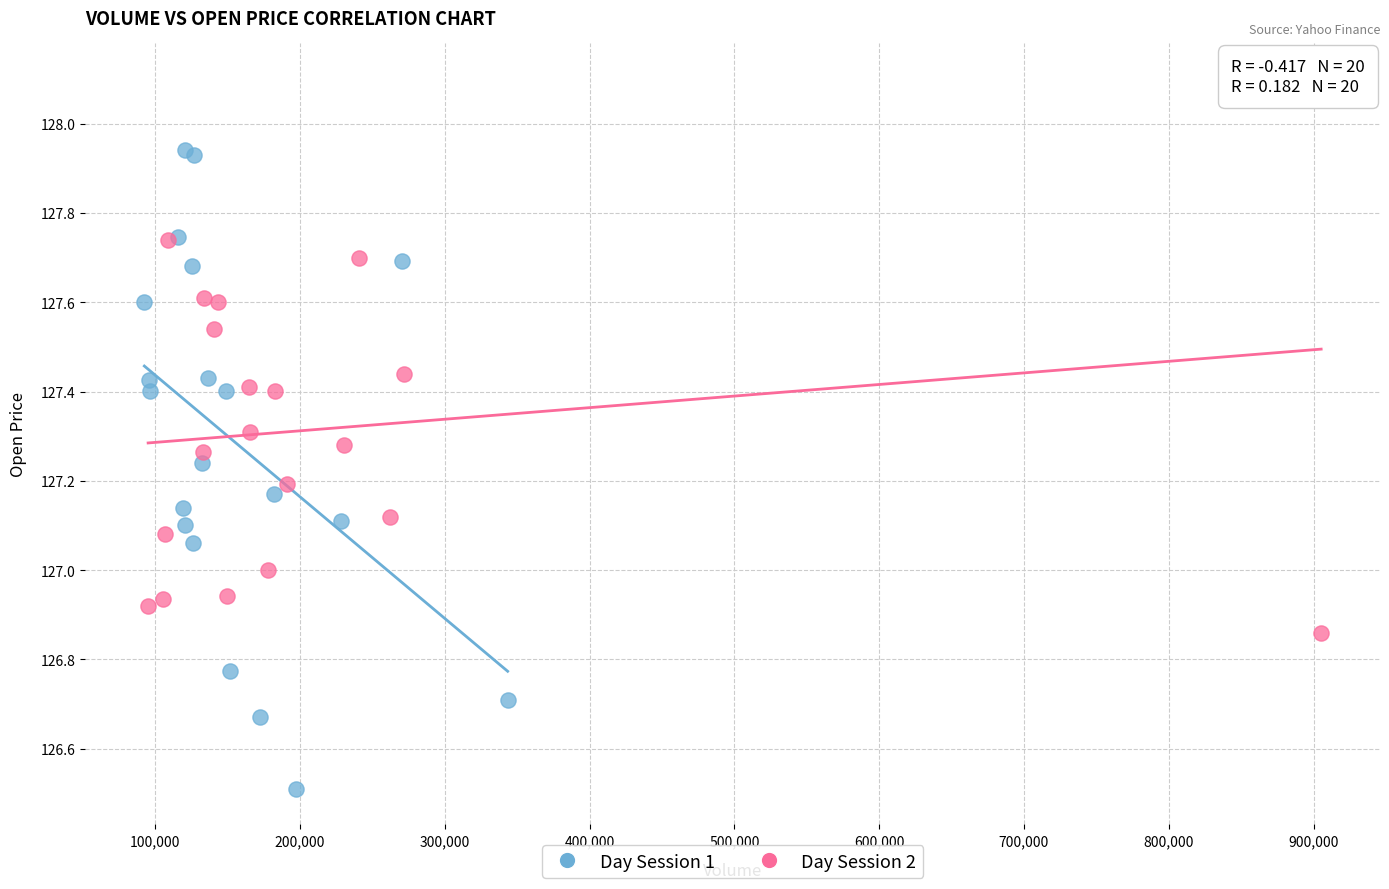

Which series reaches the minimum Y coordinate?

Day Session 1